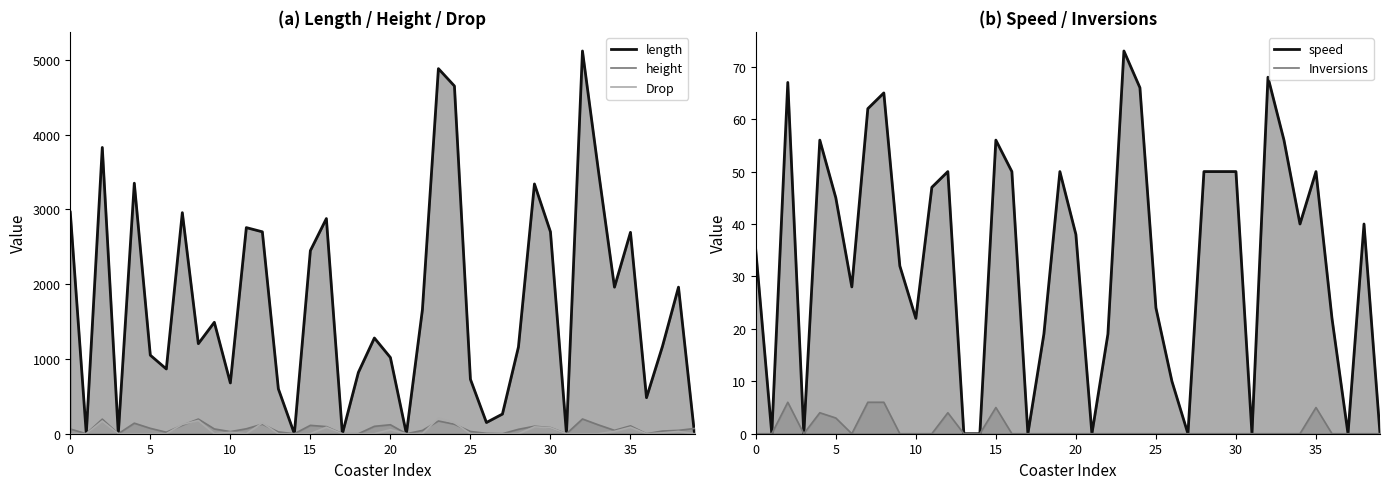

What is the label of the 13th point from the right?

27